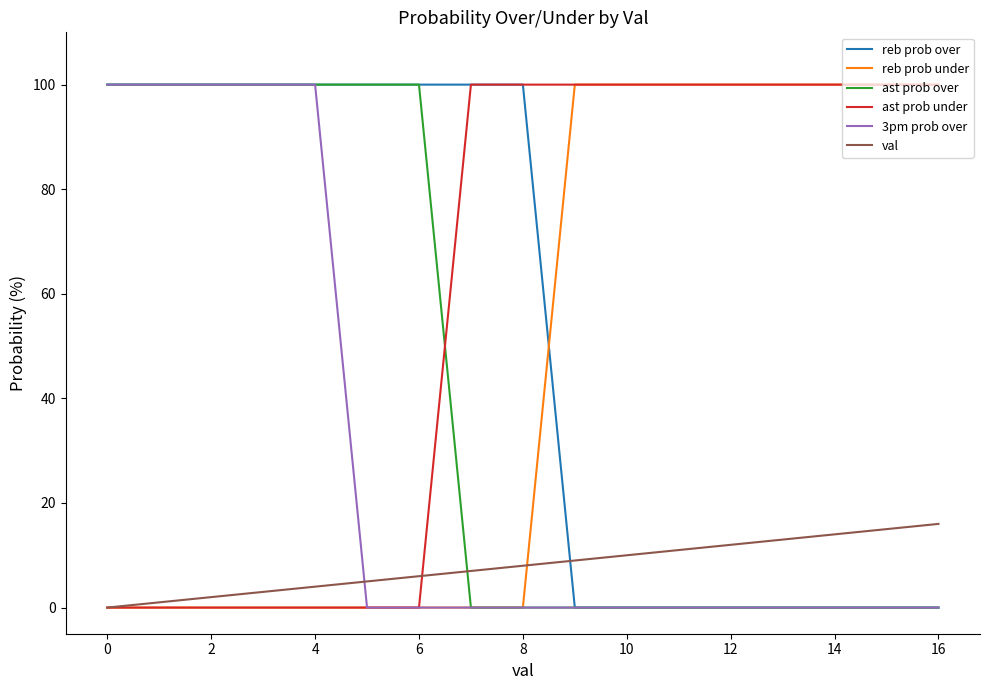

What is the sum of all ast prob under values?

1000